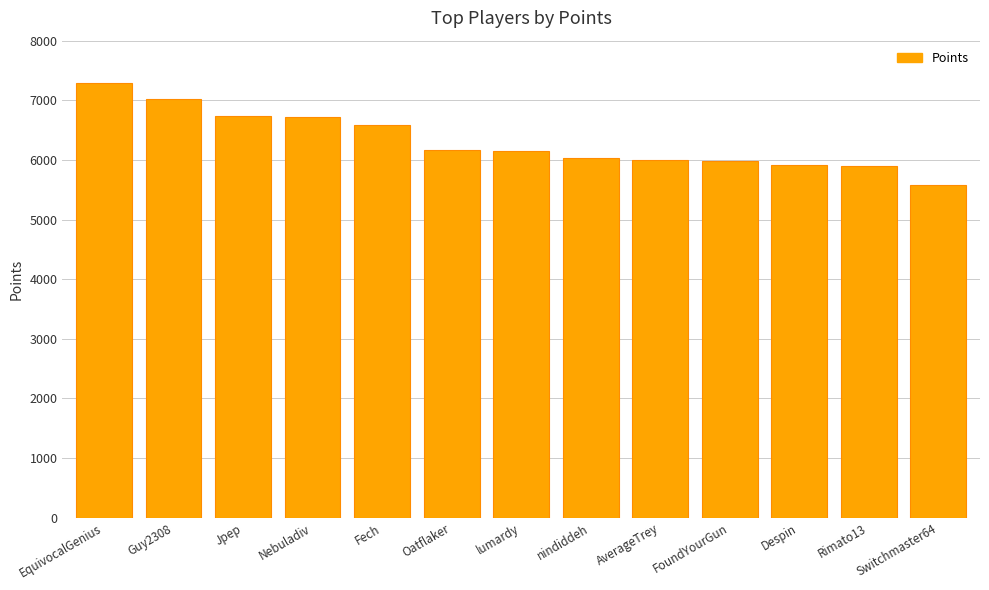

What is the label of the 12th bar from the right?

Guy2308